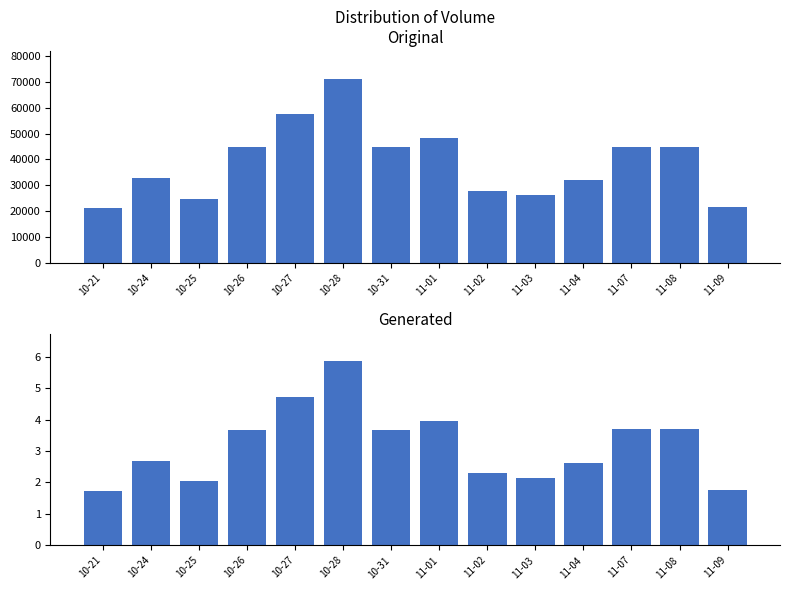

What is the value of the t_change bar at the 1st from the left?

1.7